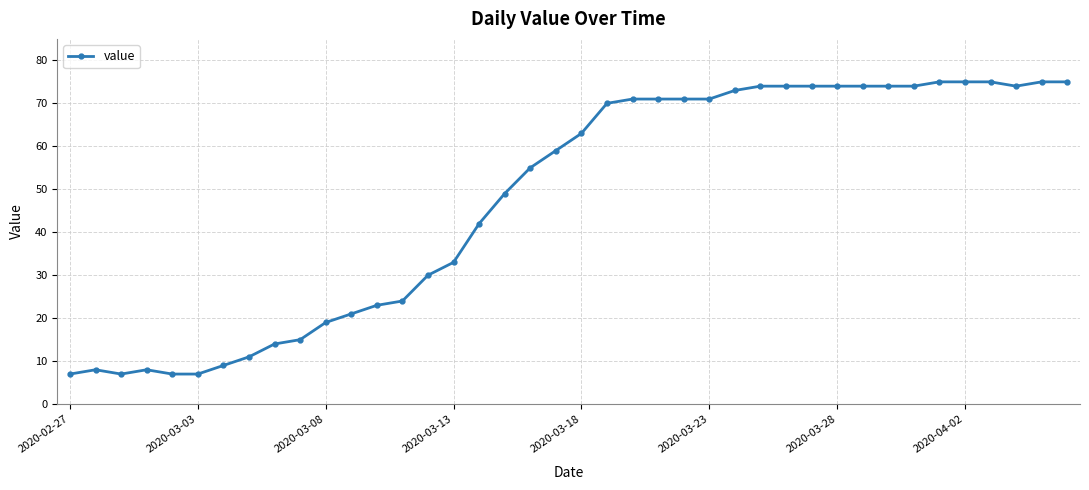

Reading right to left, extract all data points from this chart.

75	75	74	75	75	75	74	74	74	74	74	74	74	73	71	71	71	71	70	63	59	55	49	42	33	30	24	23	21	19	15	14	11	9	7	7	8	7	8	7